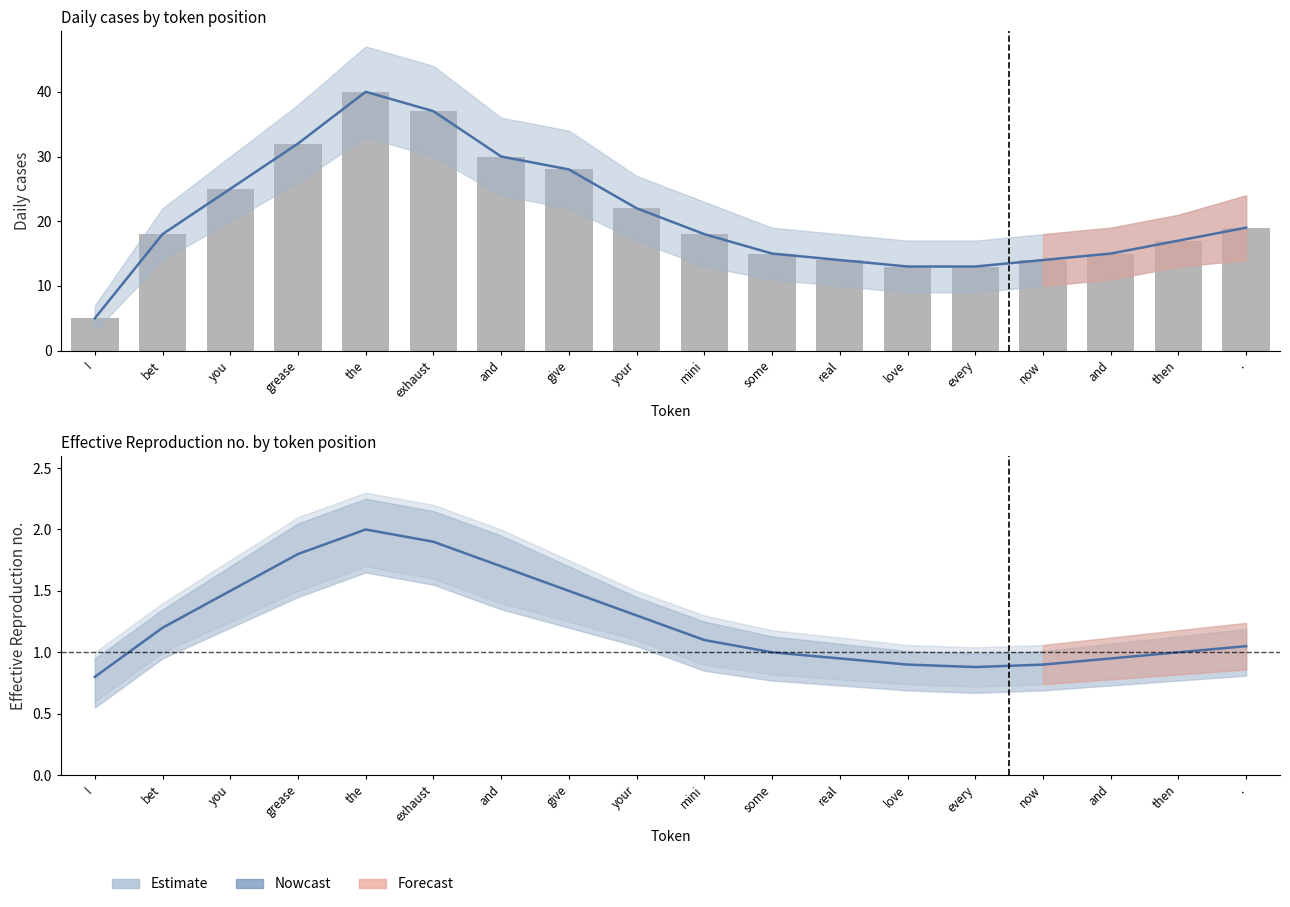

Reading left to right, what are all the values shown in this chart?

5	18	25	32	40	37	30	28	22	18	15	14	13	13	14	15	17	19